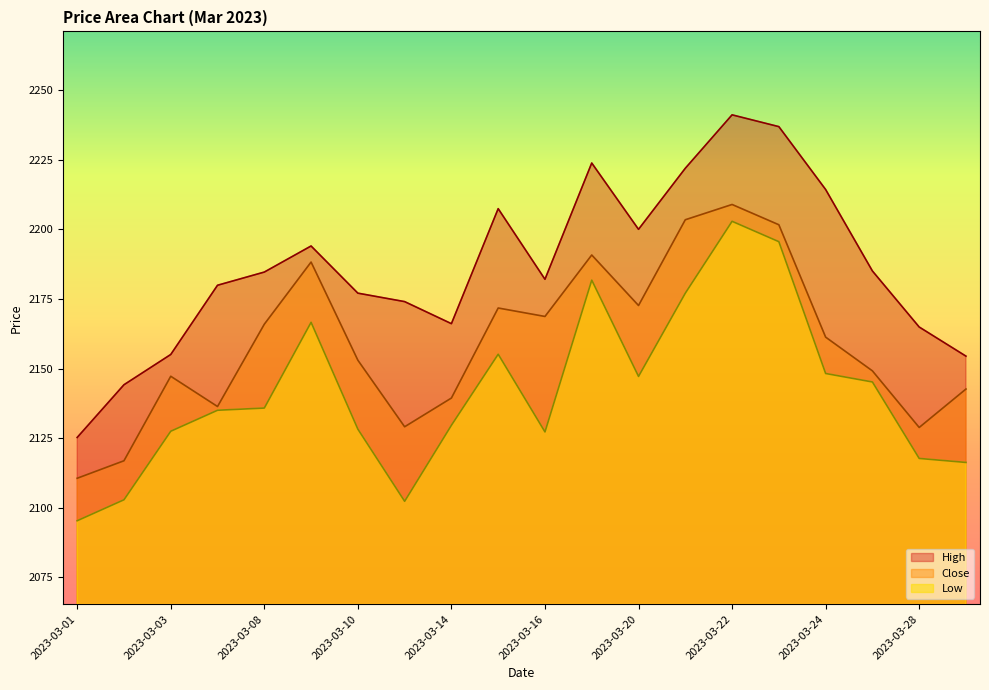

What are all the series names shown in the legend?

High, Close, Low